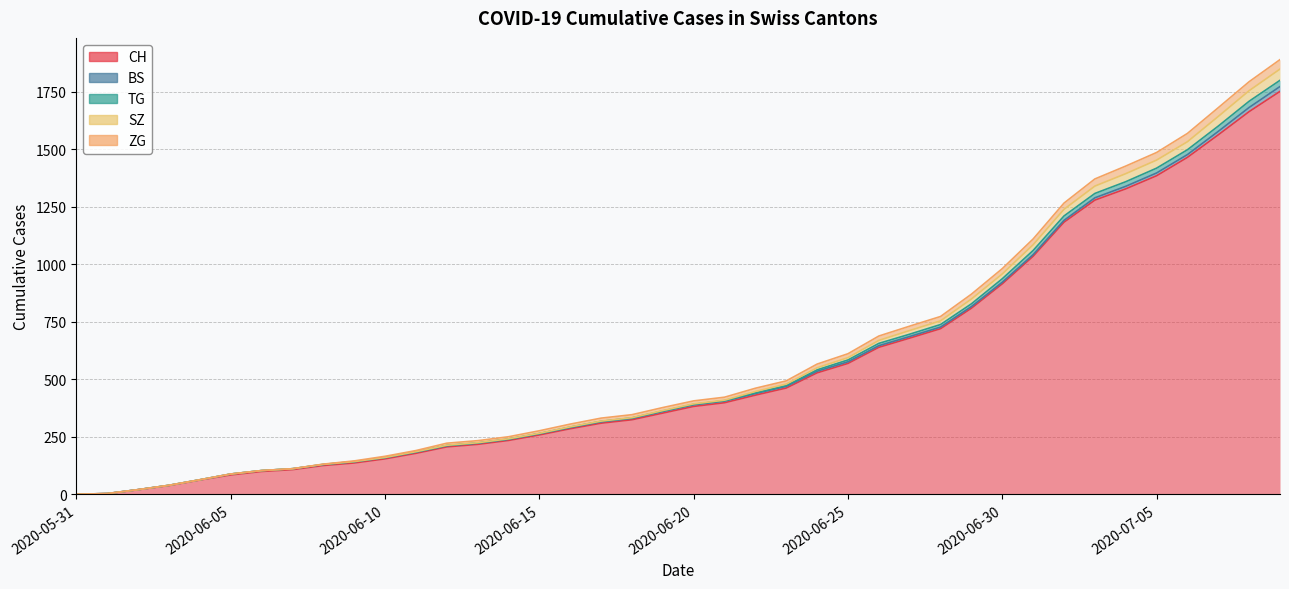

How many data points does each series have?

40